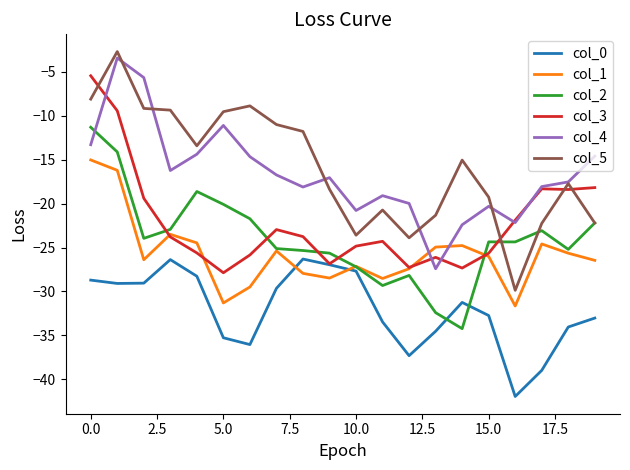

What is the average value of the col_1 series?

-25.8